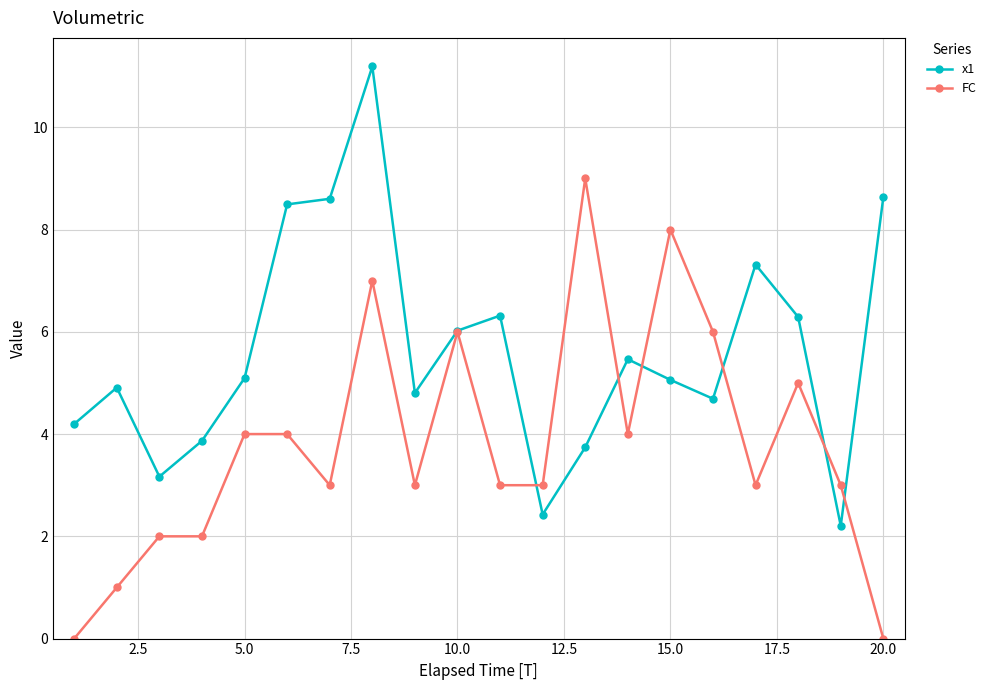

What is the difference between the second highest and minimum values in the x1 series?

6.4